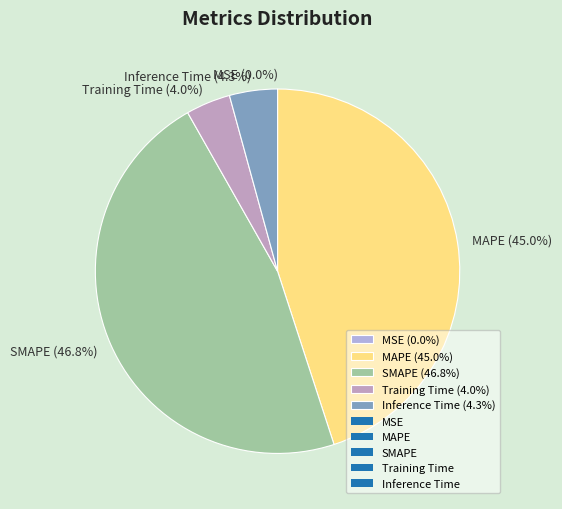

True or false: SMAPE accounts for 47% of the total.

True